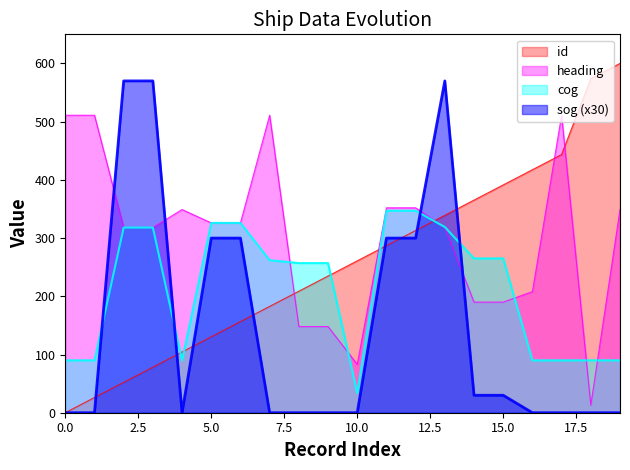

How many lines are shown in the chart?

4